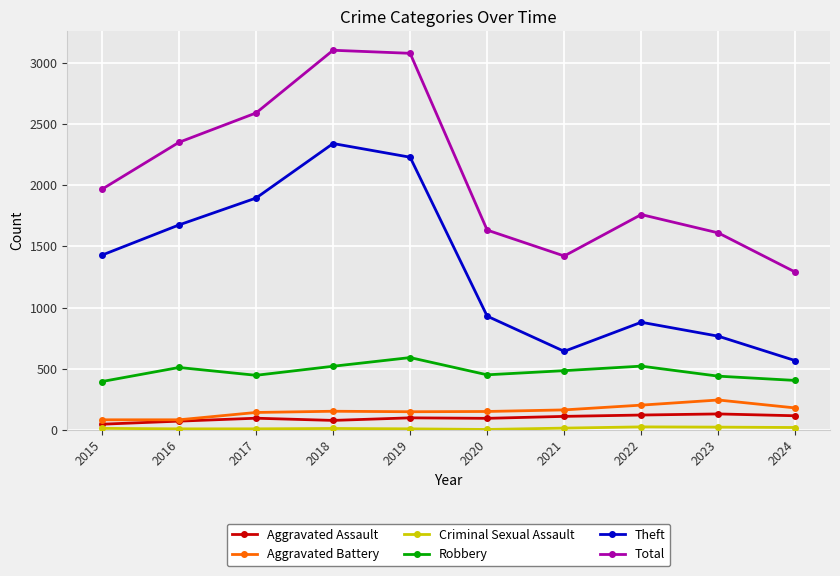

Which series changed the most between 2015 and 2020?

Theft